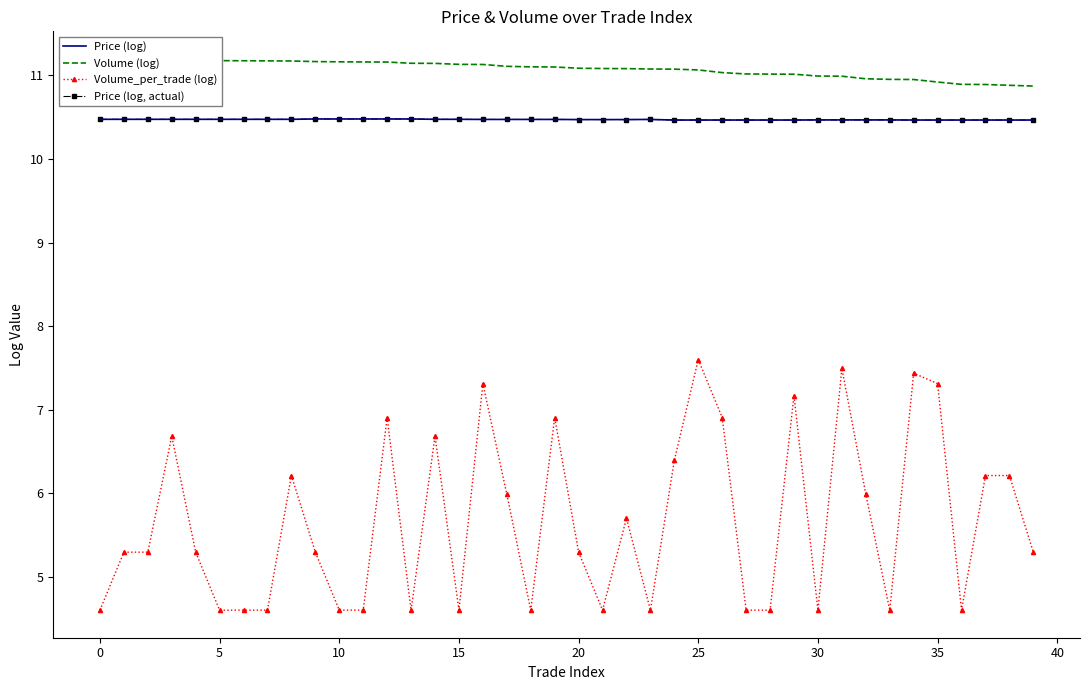

What is the sum of the Volume (log) values at 35 and 23?

22.0